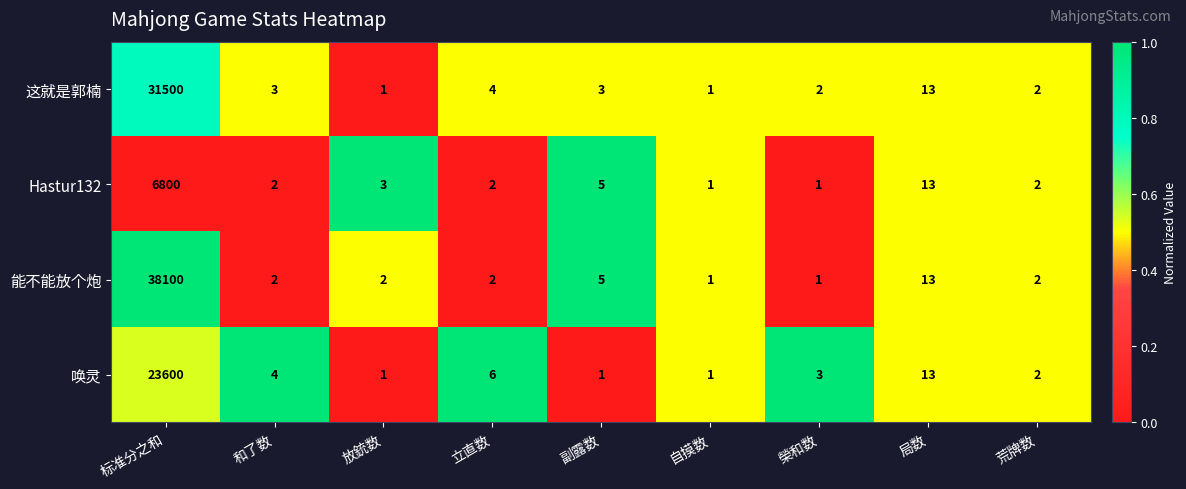

What is the approximate value of Hastur132 at 局数?

13